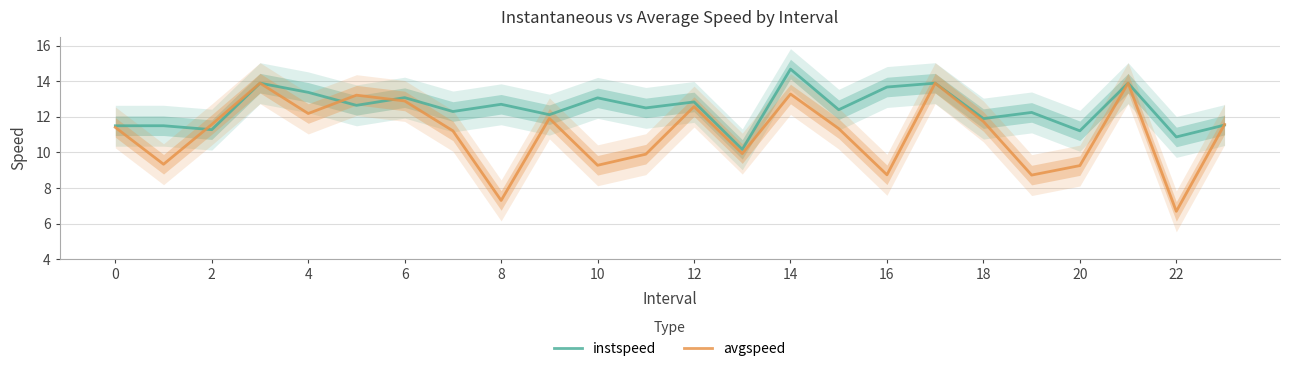

What are all the series names shown in the legend?

instspeed, avgspeed